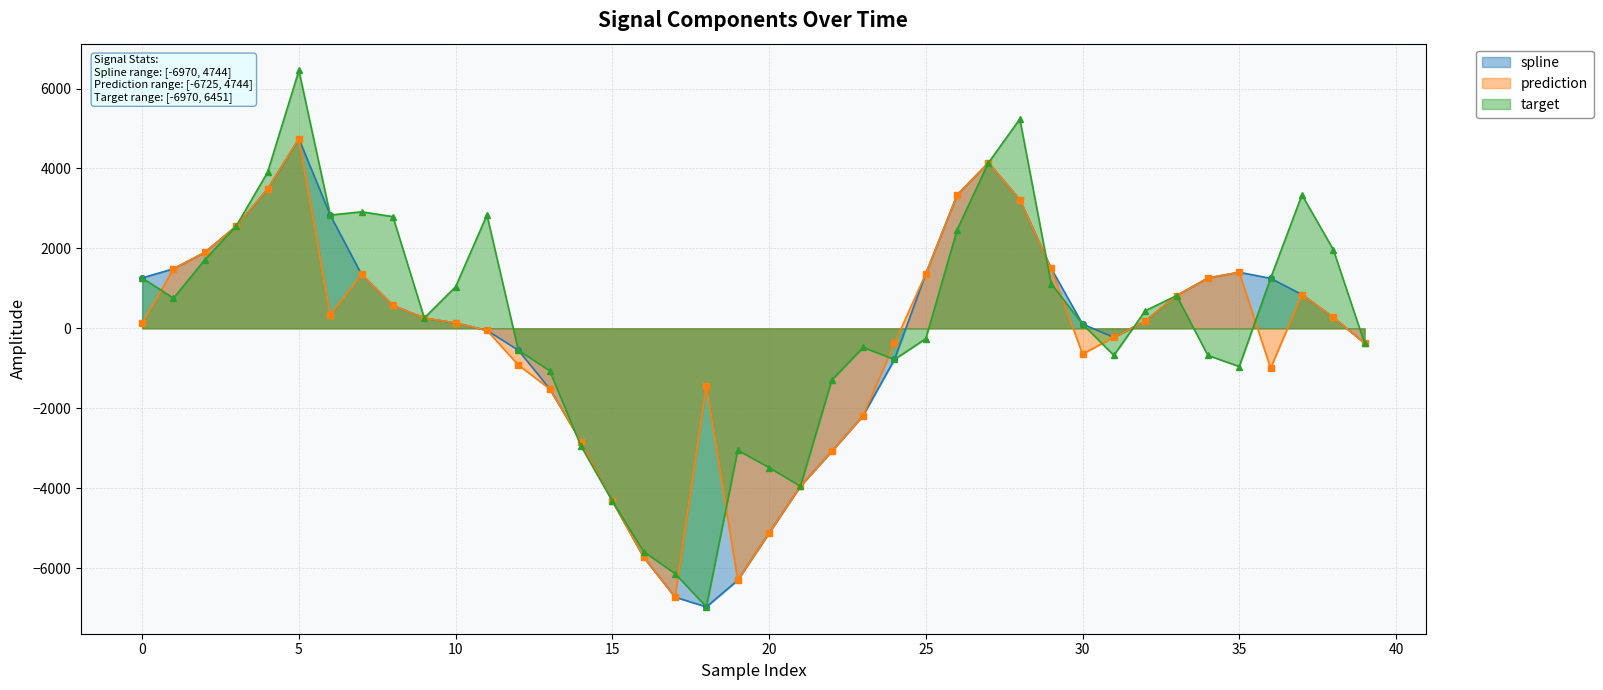

Where is prediction nearest to the value -990?

36